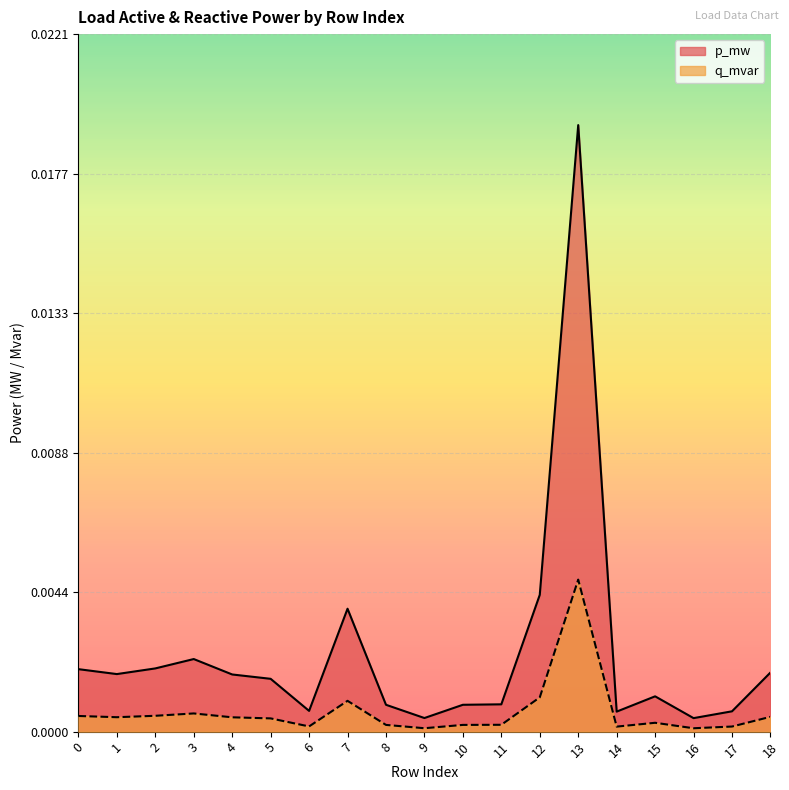

Which series has the widest spread of values?

p_mw